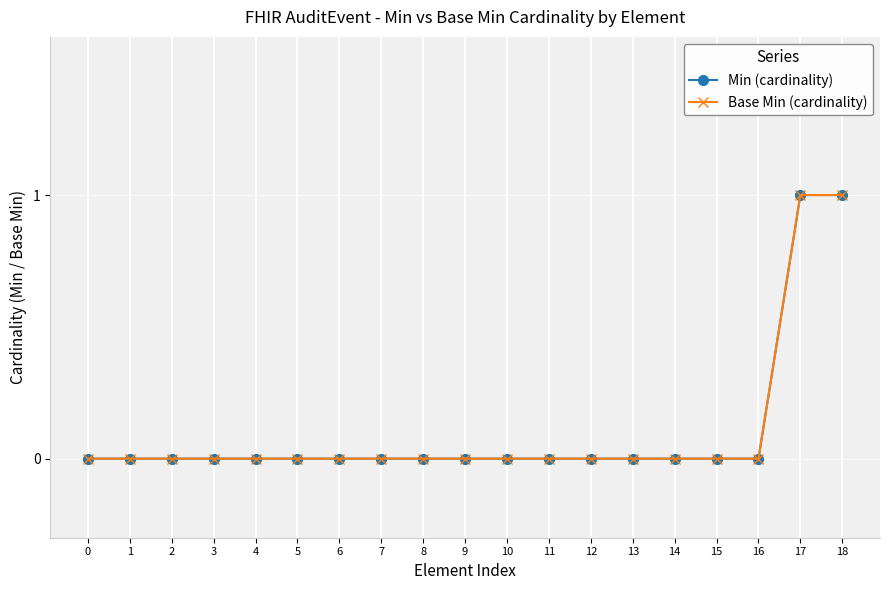

Is this an area chart (filled region under the line)?

No